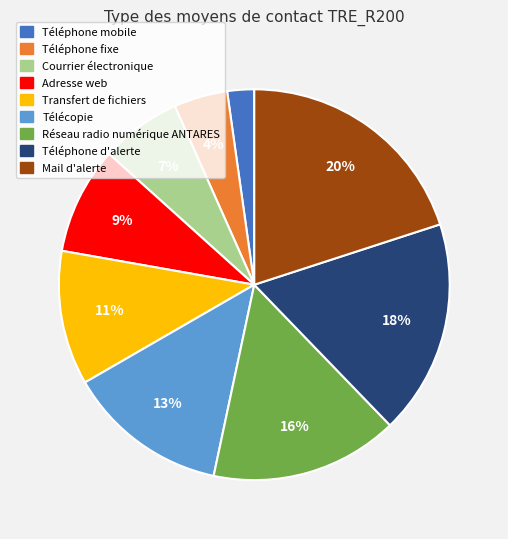

Which slice is the smallest?

Téléphone mobile